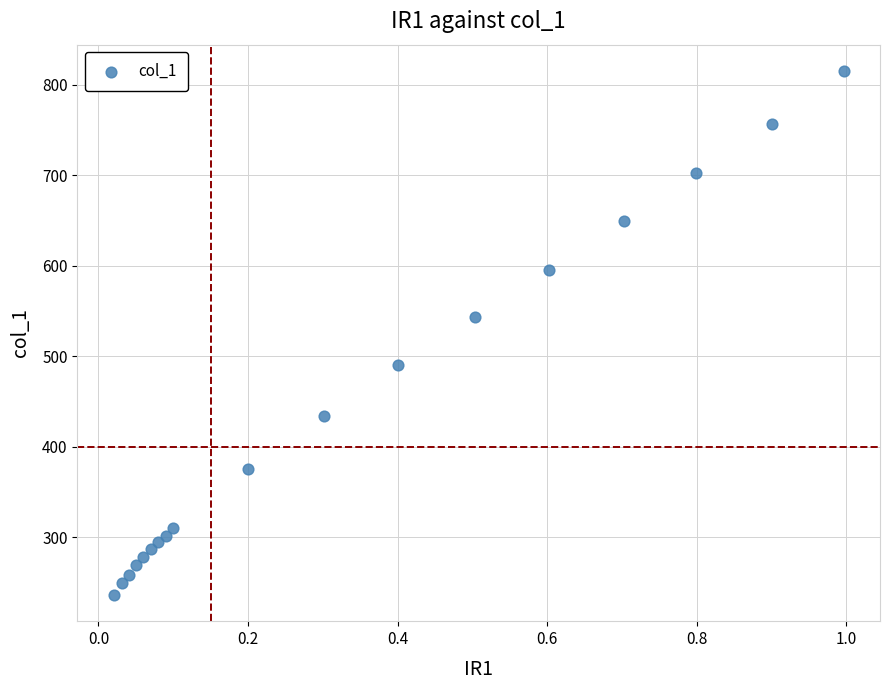

What is the range of X values (max minus min)?

1.0